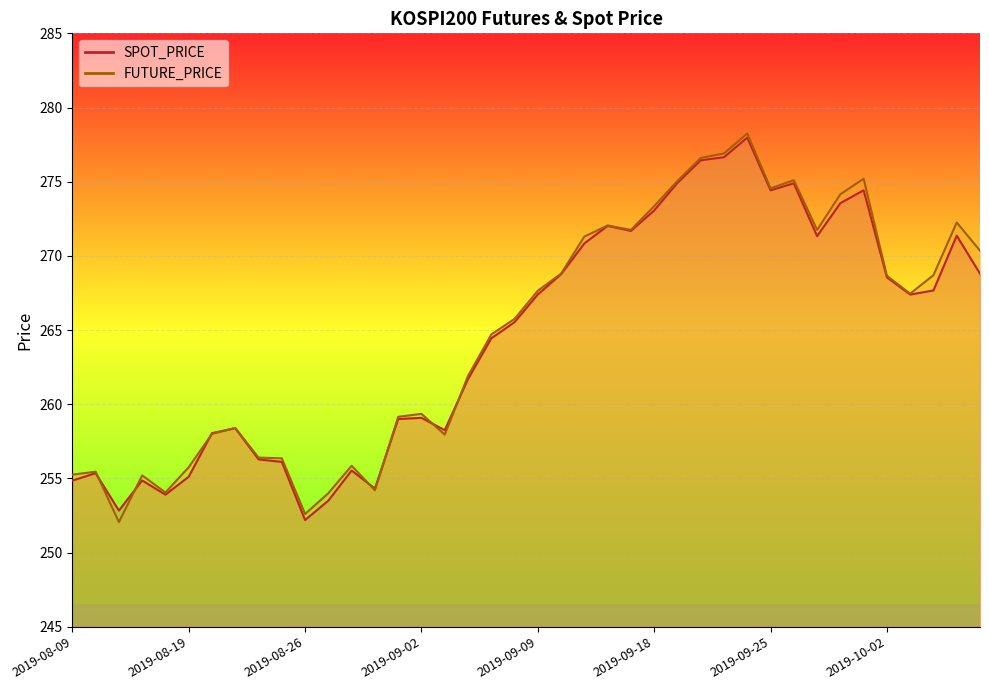

What is the average value of the SPOT_PRICE series?

264.5